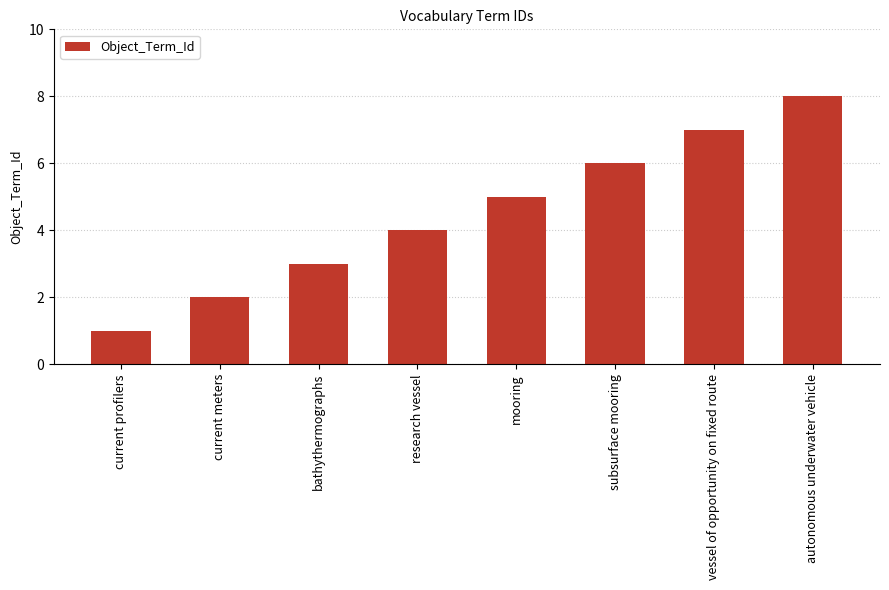

What value does the data have at mooring?

5